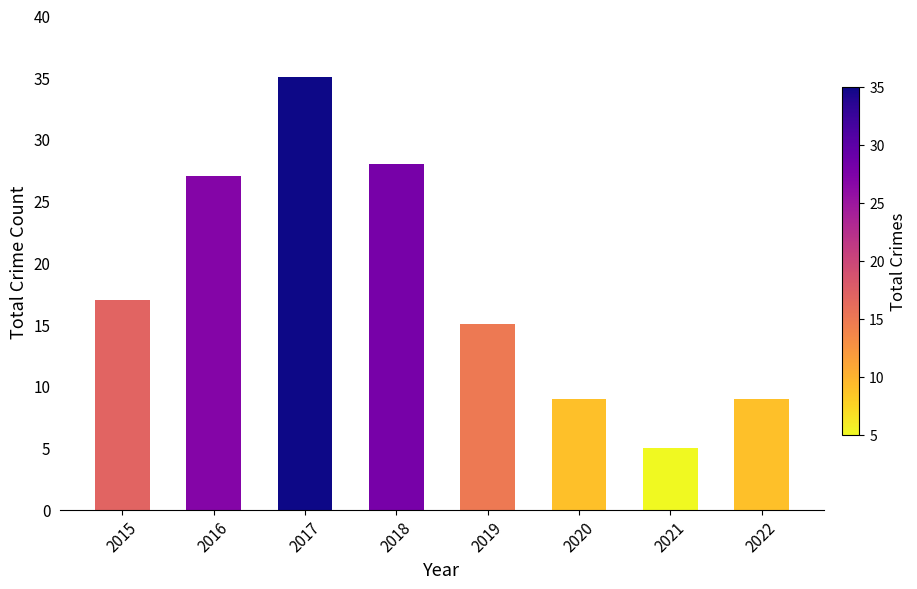

What is the value of the 7th bar from the left?

5